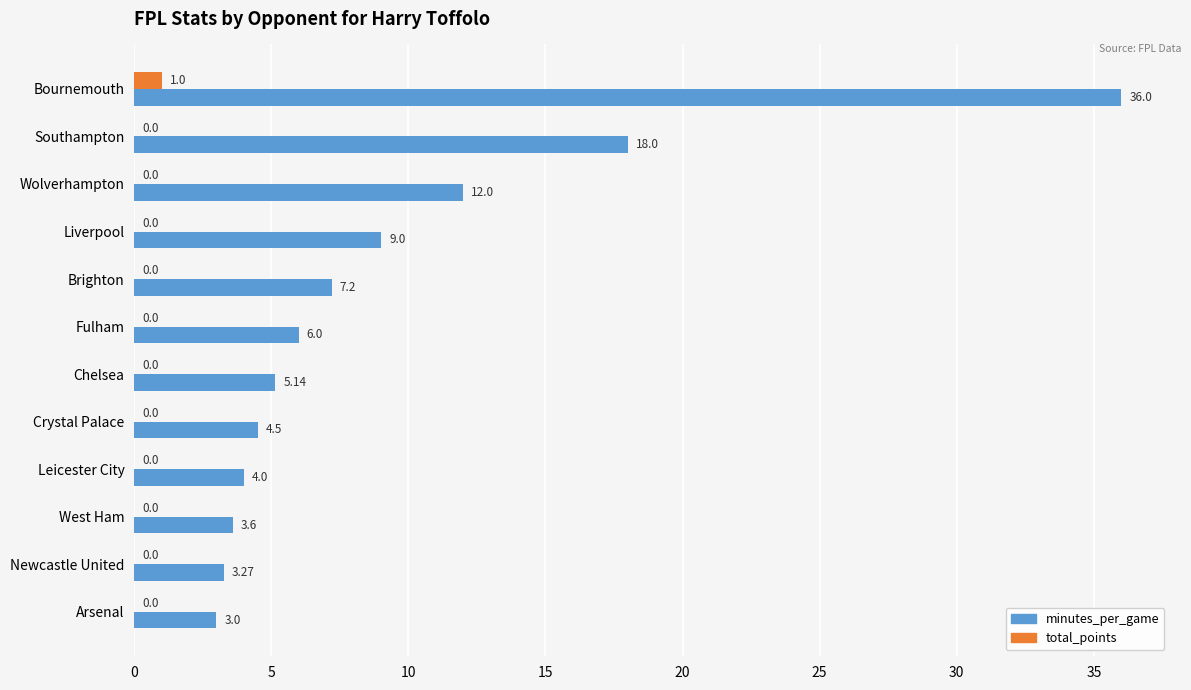

What is the sum of all total_points values?

1.0